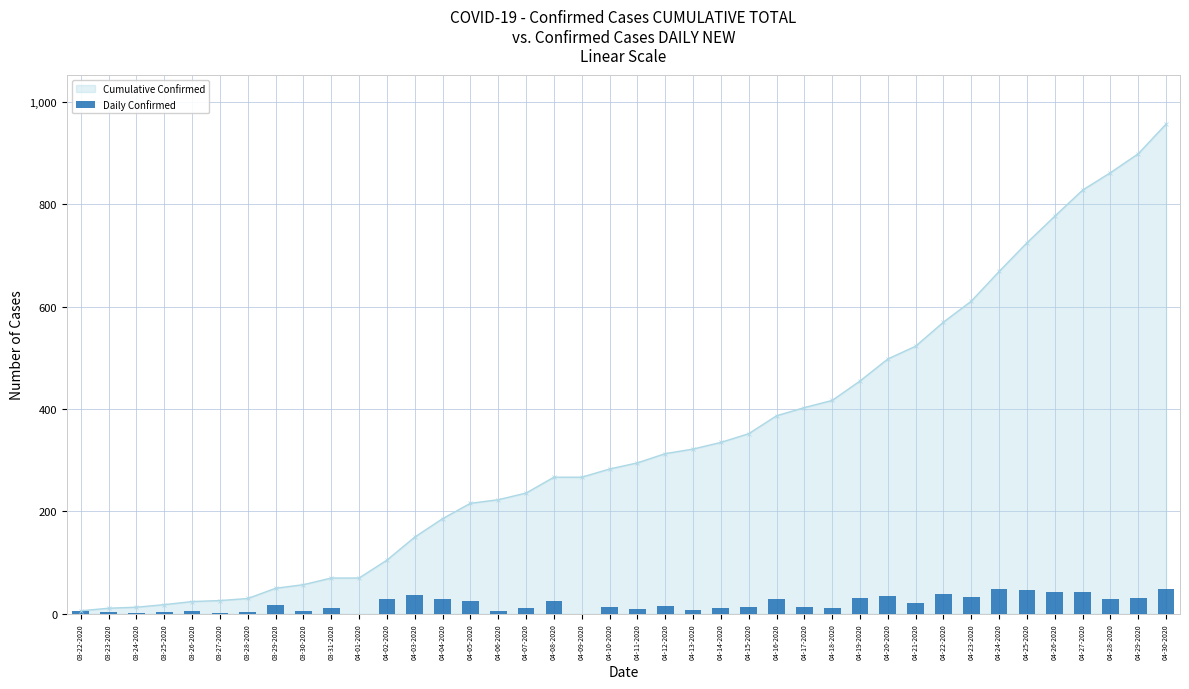

What is the label of the 25th bar from the left?

04-15-2020